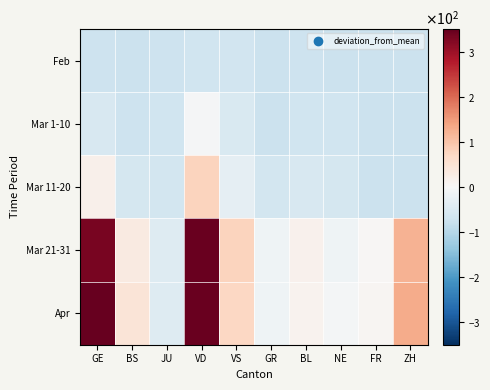

Reading left to right, transcribe all the data shown in this chart.

Feb: GE=-71.1	BS=-74.1	JU=-73.1	VD=-70.1	VS=-68.1	GR=-74.1	BL=-73.1	NE=-74.1	FR=-74.1	ZH=-74.1
Mar 1-10: GE=-56.1	BS=-73.1	JU=-69.1	VD=-5.1	VS=-54.1	GR=-74.1	BL=-69.1	NE=-70.1	FR=-74.1	ZH=-74.1
Mar 11-20: GE=17.9	BS=-61.1	JU=-65.1	VD=78.9	VS=-32.1	GR=-65.1	BL=-57.1	NE=-61.1	FR=-74.1	ZH=-74.1
Mar 21-31: GE=330.9	BS=30.9	JU=-45.1	VD=344.9	VS=78.9	GR=-16.1	BL=13.9	NE=-15.1	FR=2.9	ZH=121.9
Apr: GE=349.9	BS=44.9	JU=-45.1	VD=344.9	VS=72.9	GR=-15.1	BL=11.9	NE=-8.1	FR=6.9	ZH=128.9